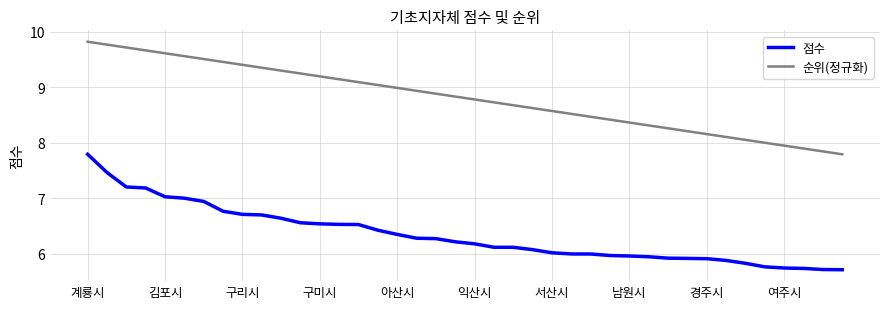

Count the number of data series in this chart.

2